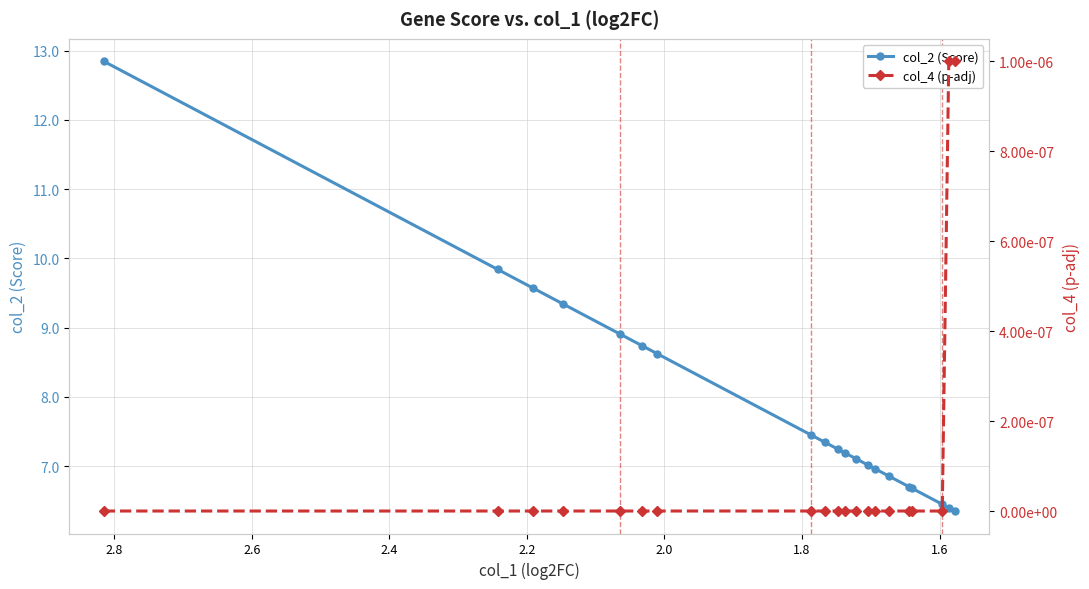

True or false: col_4 (p-adj) and col_2 (Score) intersect in this chart.

False